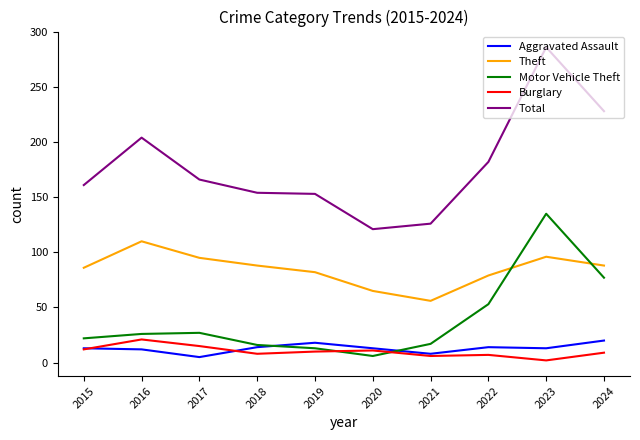

True or false: Total and Motor Vehicle Theft cross at least once.

False